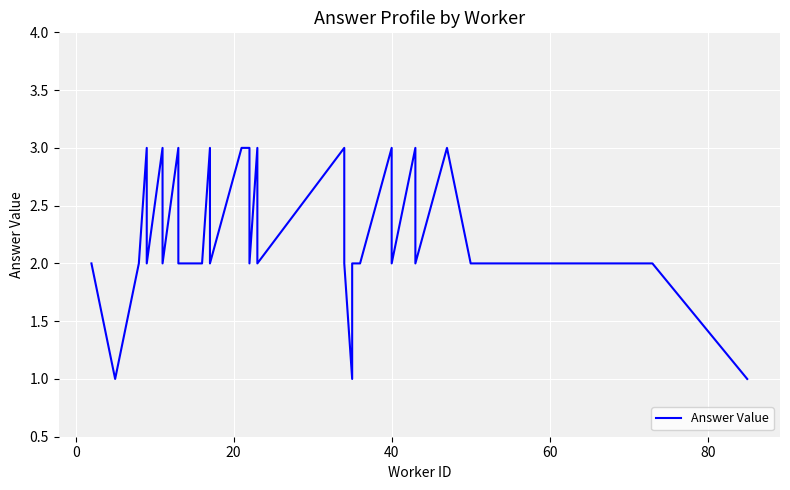

Count the values in the range 2 to 3.

37